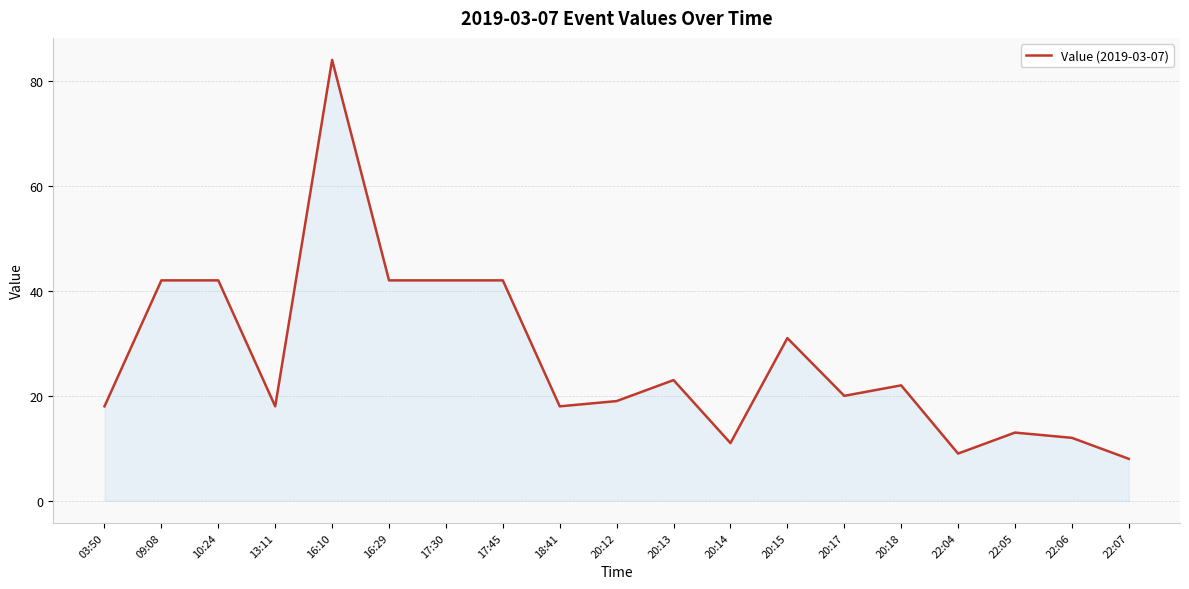

What position from the right is 20:15?

7